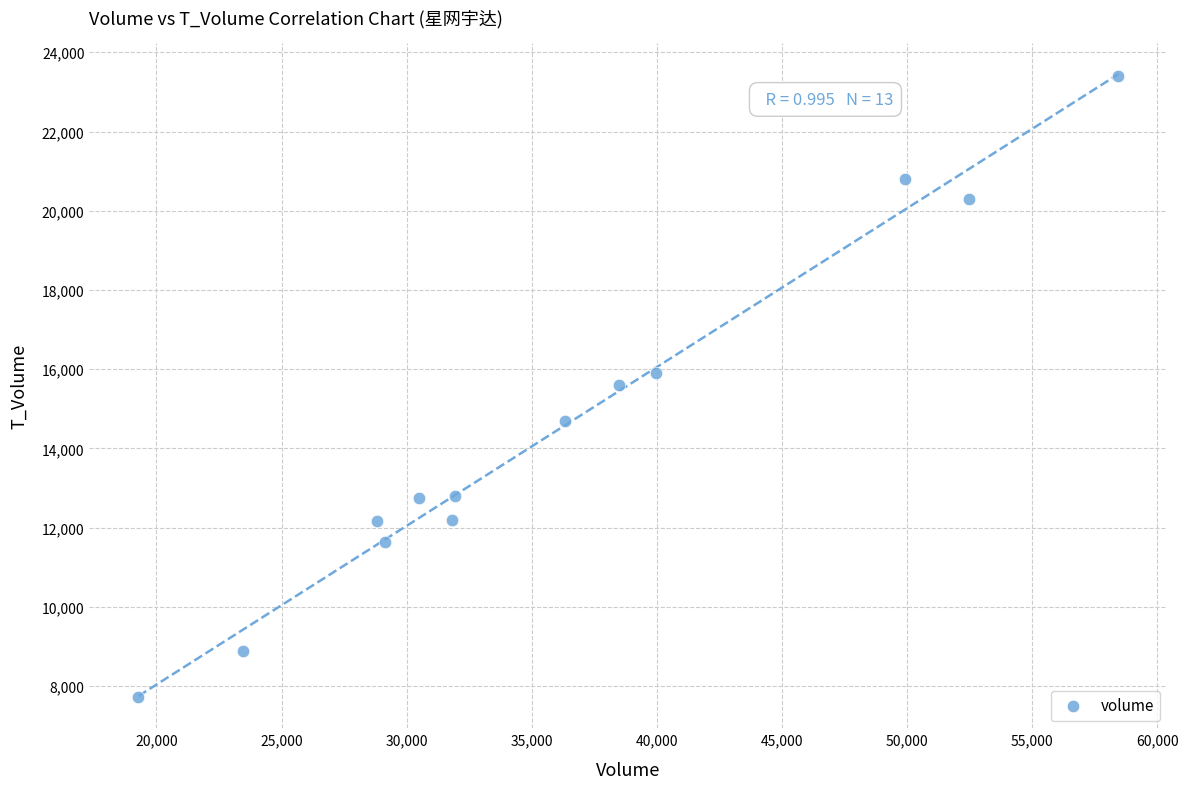

What is the range of X values (max minus min)?

39171